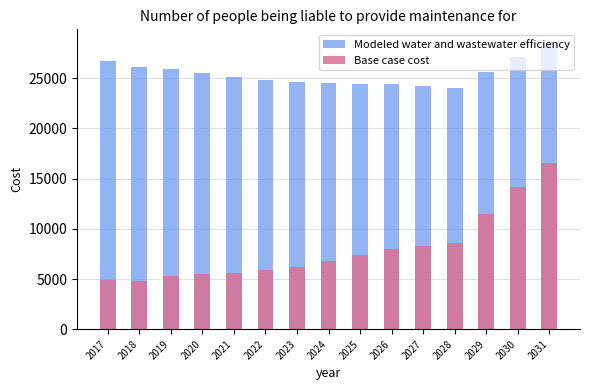

What is the value of the Base case cost bar at the 12th from the left?

8634.0